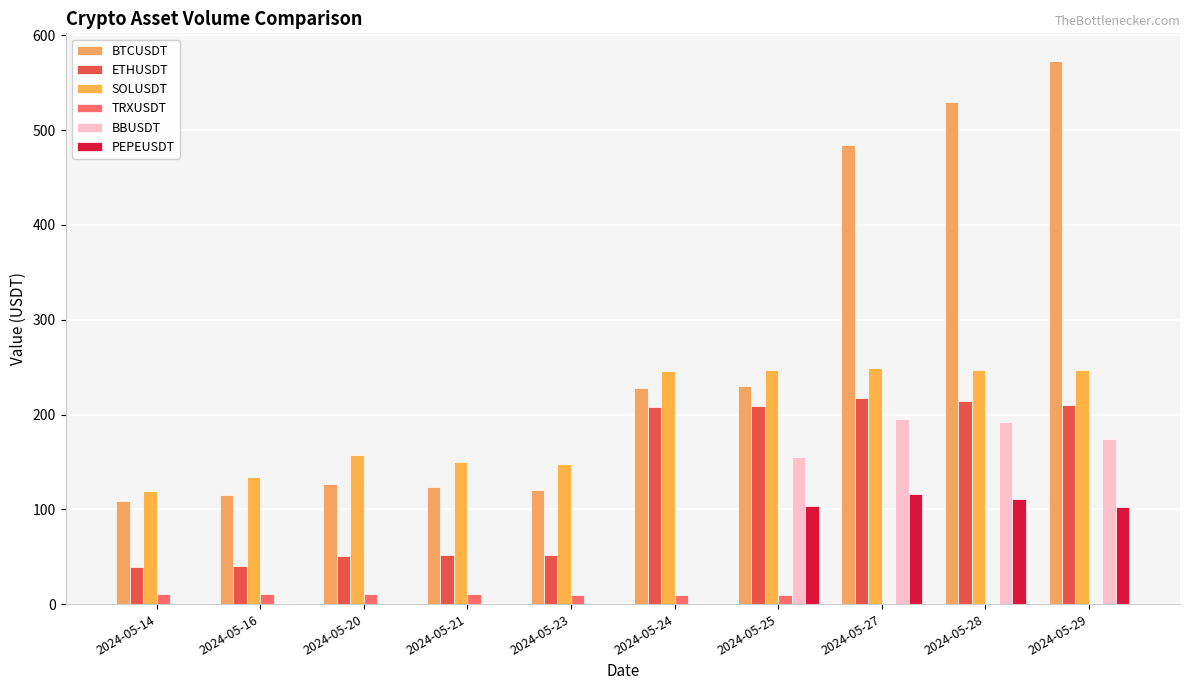

What is the value of the ETHUSDT bar at the 3rd from the left?

50.3